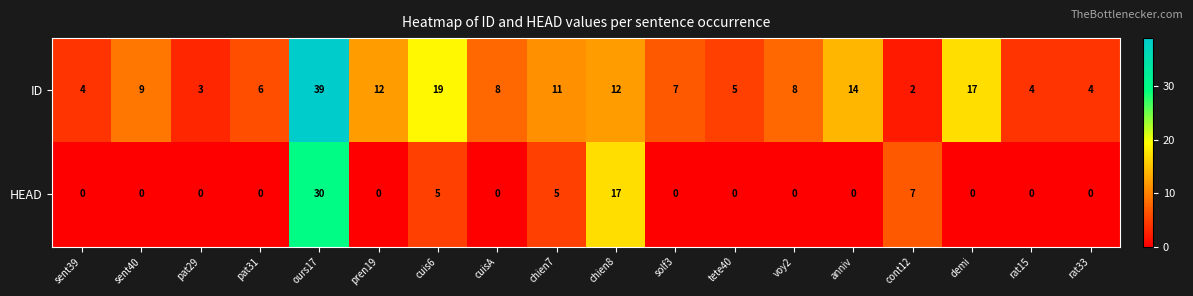

List the series in order of their peak value, lowest first.

HEAD, ID